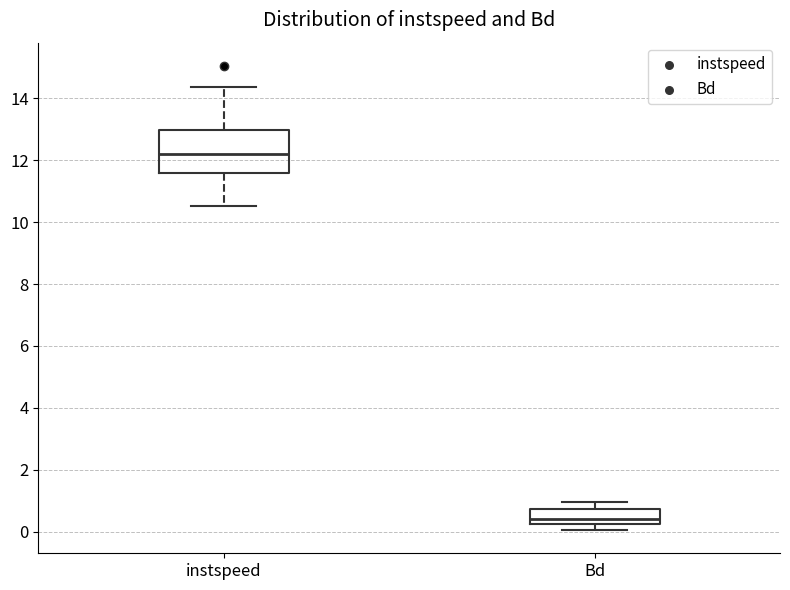

Where is the upper edge of the box for Bd on the y-axis? The values are not printed on the chart, so give them approximately, as read against the axis.

0.8